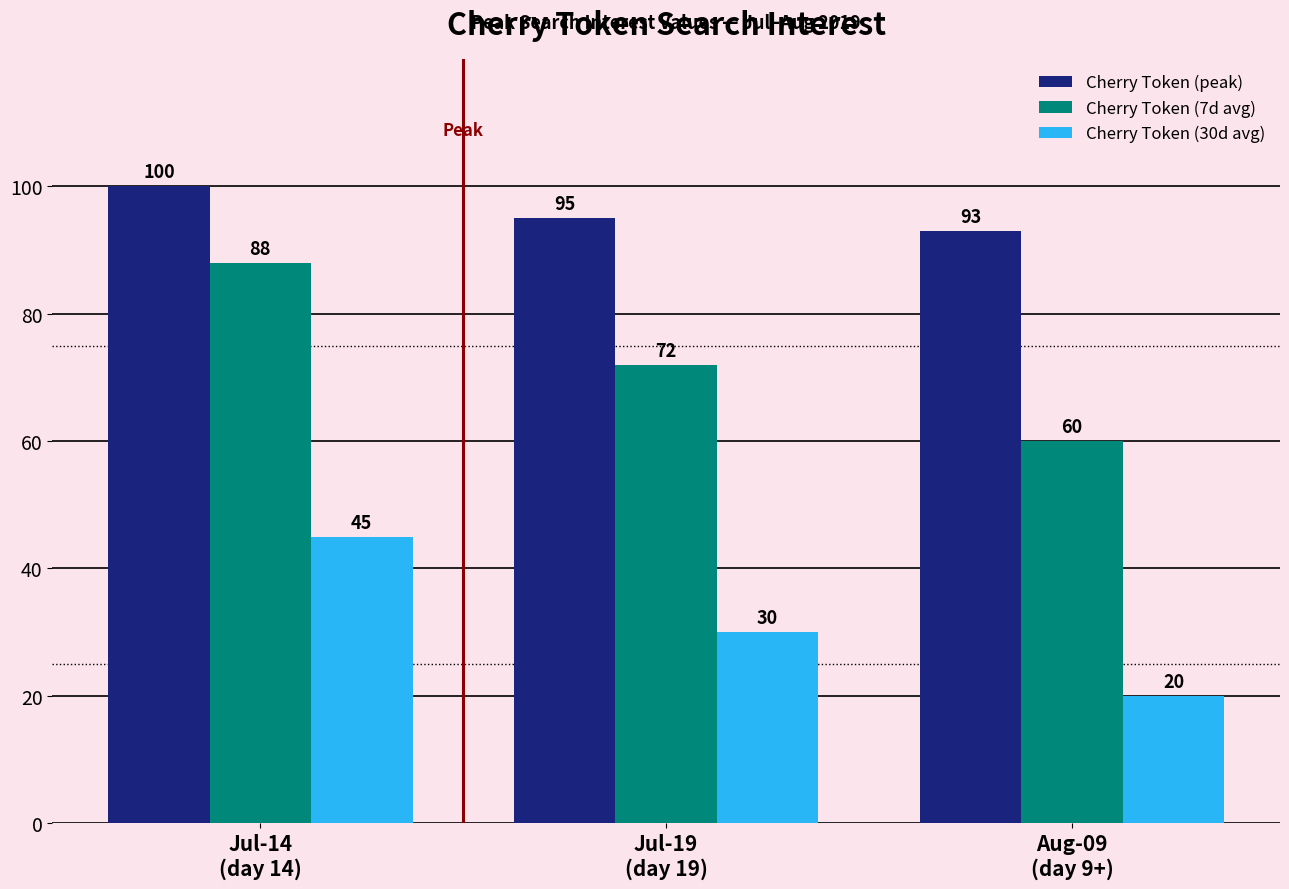

Reading left to right, extract all data points from this chart.

Cherry Token (peak): 100	95	93
Cherry Token (7d avg): 88	72	60
Cherry Token (30d avg): 45	30	20